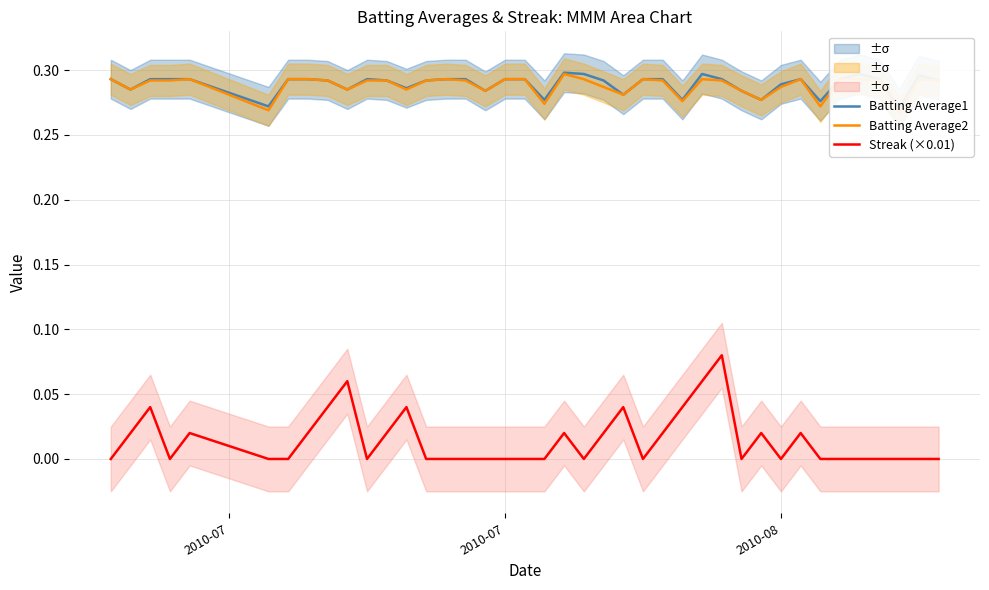

Rank the series by their maximum value, from highest to lowest.

Batting Average1, Batting Average2, Streak (×0.01)